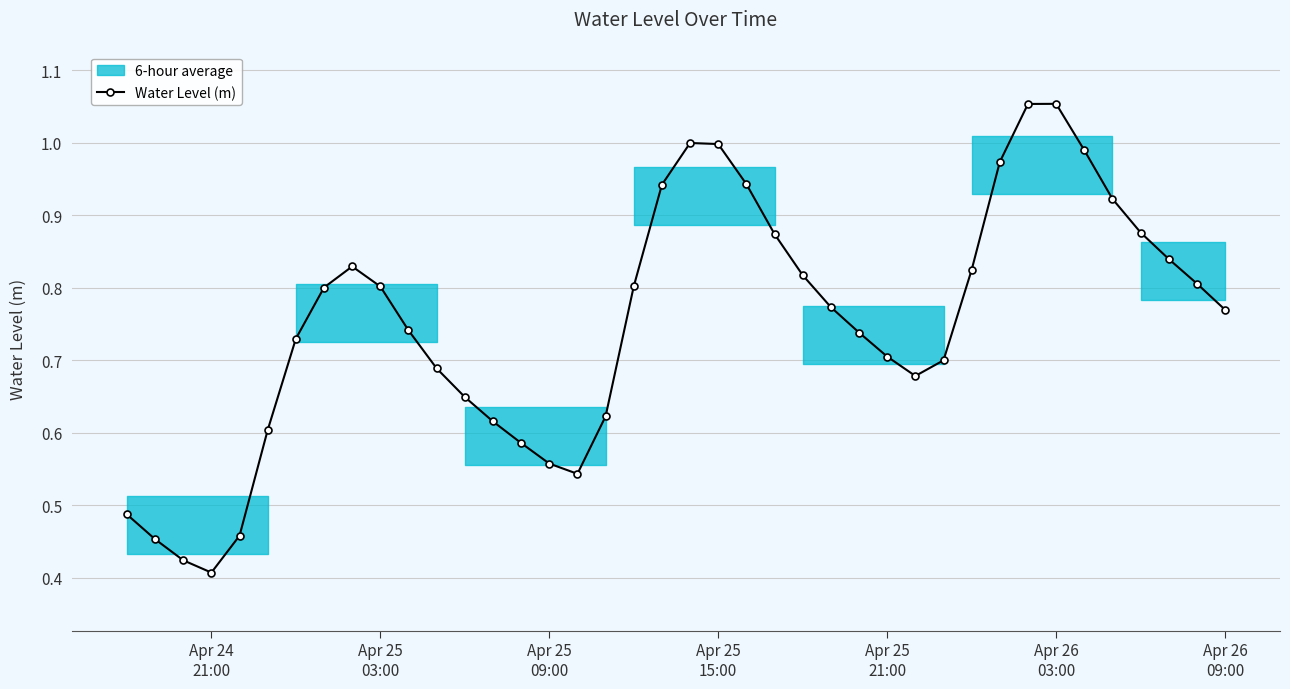

How many interior local peaks does the Water Level (m) series have?

3